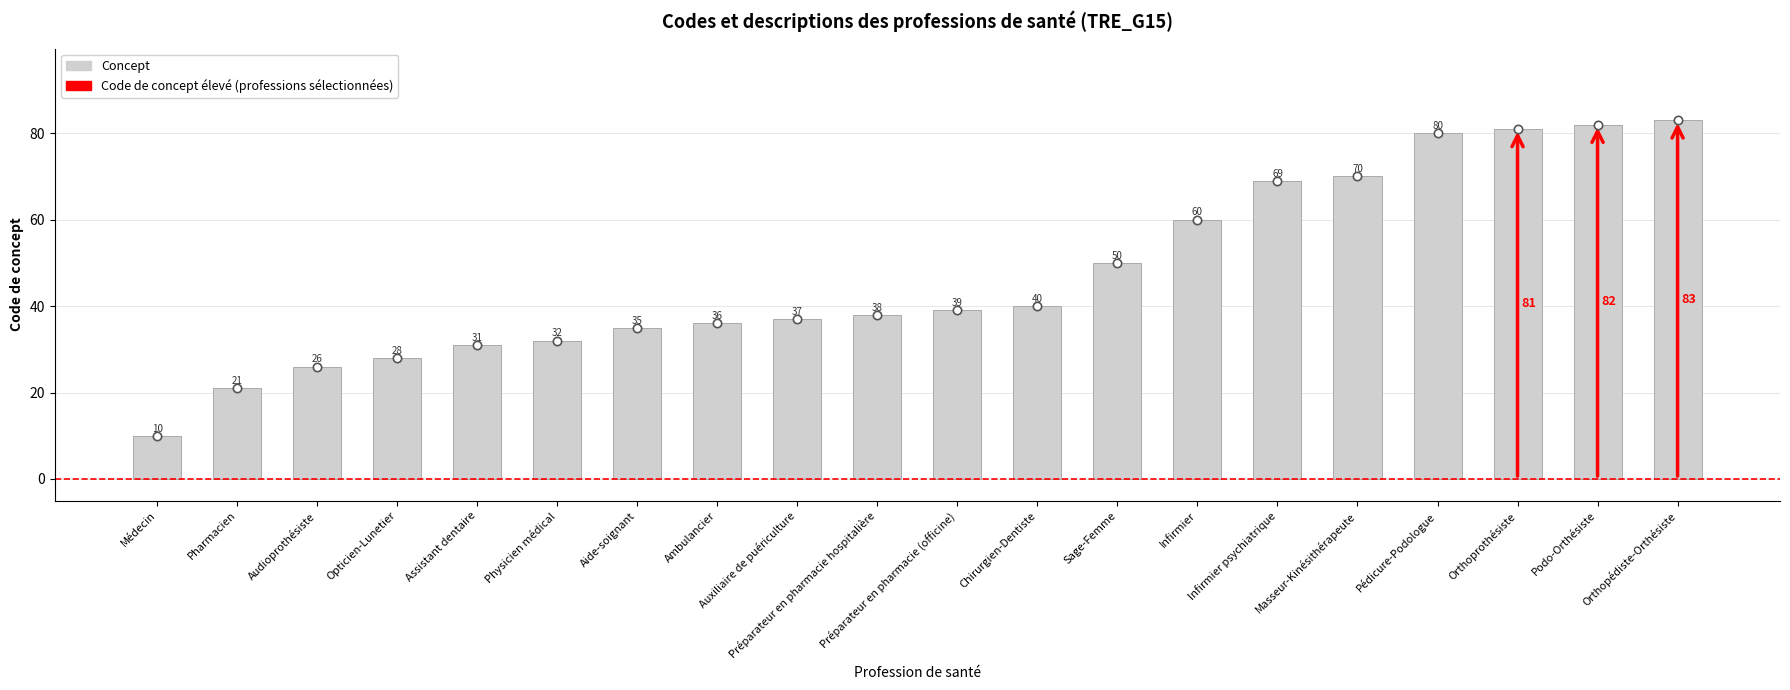

Reading right to left, transcribe all the data shown in this chart.

83	82	81	80	70	69	60	50	40	39	38	37	36	35	32	31	28	26	21	10